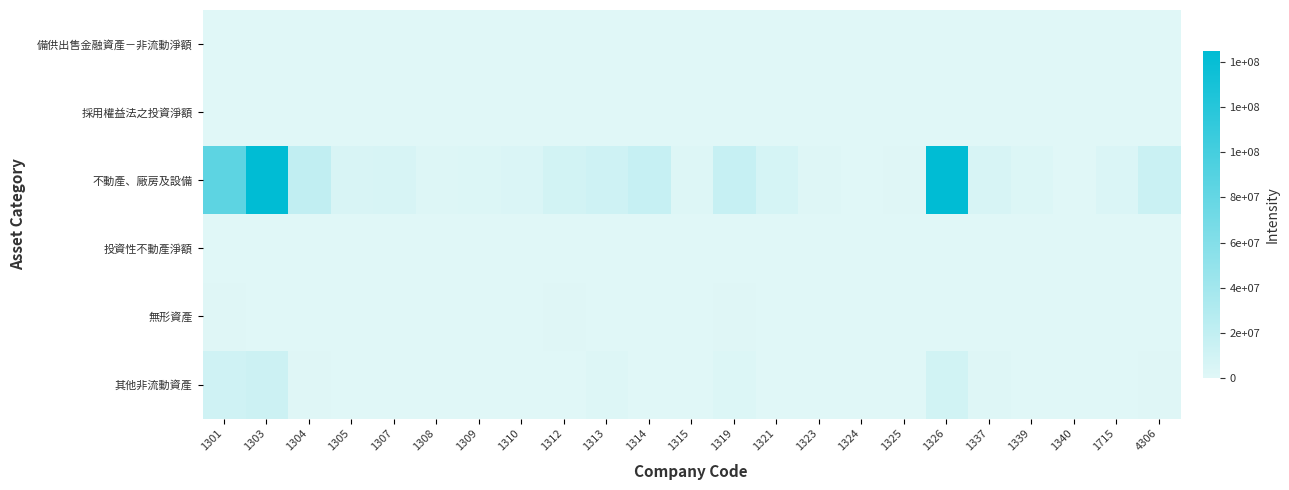

Reading left to right, extract all data points from this chart.

備供出售金融資產－非流動淨額: 1301=0	1303=0	1304=0	1305=0	1307=0	1308=0	1309=0	1310=0	1312=0	1313=0	1314=0	1315=0	1319=0	1321=0	1323=0	1324=0	1325=0	1326=0	1337=0	1339=0	1340=0	1715=0	4306=0
採用權益法之投資淨額: 1301=0	1303=0	1304=0	1305=0	1307=0	1308=0	1309=0	1310=0	1312=0	1313=0	1314=0	1315=0	1319=0	1321=0	1323=0	1324=0	1325=0	1326=0	1337=0	1339=0	1340=0	1715=0	4306=0
不動產、廠房及設備: 1301=83997627	1303=145079151	1304=20241266	1305=5106533	1307=5739233	1308=1937007	1309=2595052	1310=3760074	1312=8520531	1313=11682612	1314=16980407	1315=1854504	1319=16925915	1321=7196116	1323=1499134	1324=383134	1325=943645	1326=144975464	1337=5732662	1339=2297877	1340=176818	1715=3896430	4306=14370567
投資性不動產淨額: 1301=0	1303=0	1304=0	1305=0	1307=0	1308=0	1309=0	1310=0	1312=0	1313=0	1314=0	1315=0	1319=0	1321=0	1323=0	1324=0	1325=0	1326=0	1337=0	1339=0	1340=0	1715=0	4306=0
無形資產: 1301=601282	1303=139535	1304=497354	1305=32452	1307=40355	1308=1660	1309=22367	1310=12998	1312=674886	1313=2986	1314=20169	1315=0	1319=937996	1321=0	1323=0	1324=370	1325=70	1326=5709	1337=1256	1339=0	1340=0	1715=199210	4306=207189
其他非流動資產: 1301=10979936	1303=12764810	1304=724957	1305=145394	1307=236790	1308=3002	1309=51485	1310=201959	1312=561247	1313=1951255	1314=34291	1315=94437	1319=2357299	1321=78153	1323=59819	1324=713	1325=10774	1326=9774533	1337=1243051	1339=219948	1340=126283	1715=428503	4306=982105